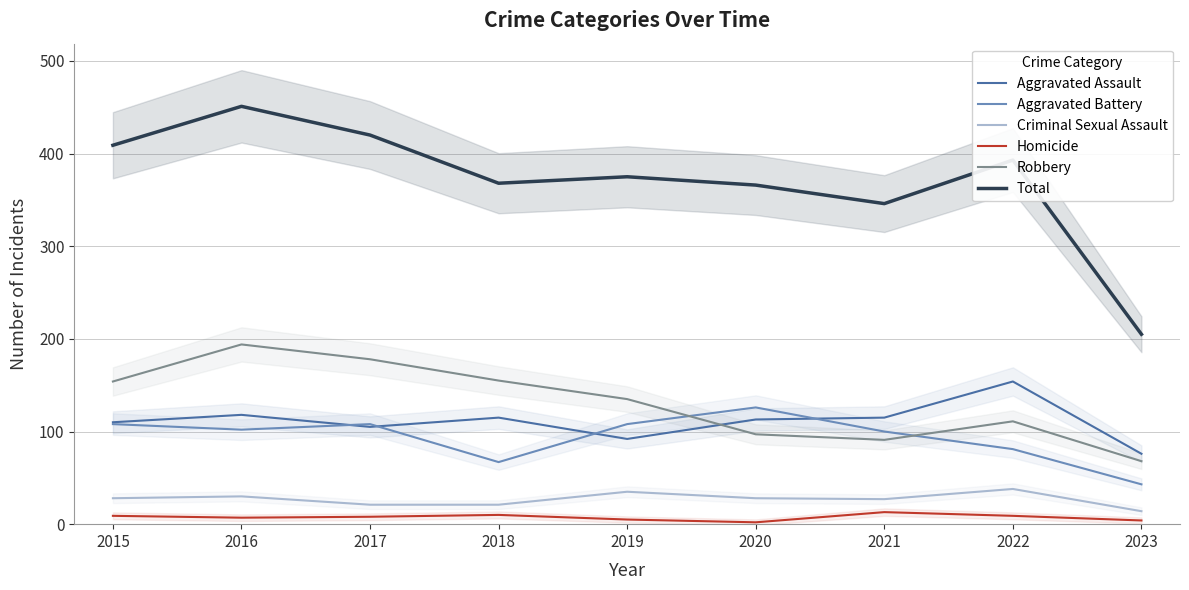

What is the sum of the Total values at 2017 and 2020?

786